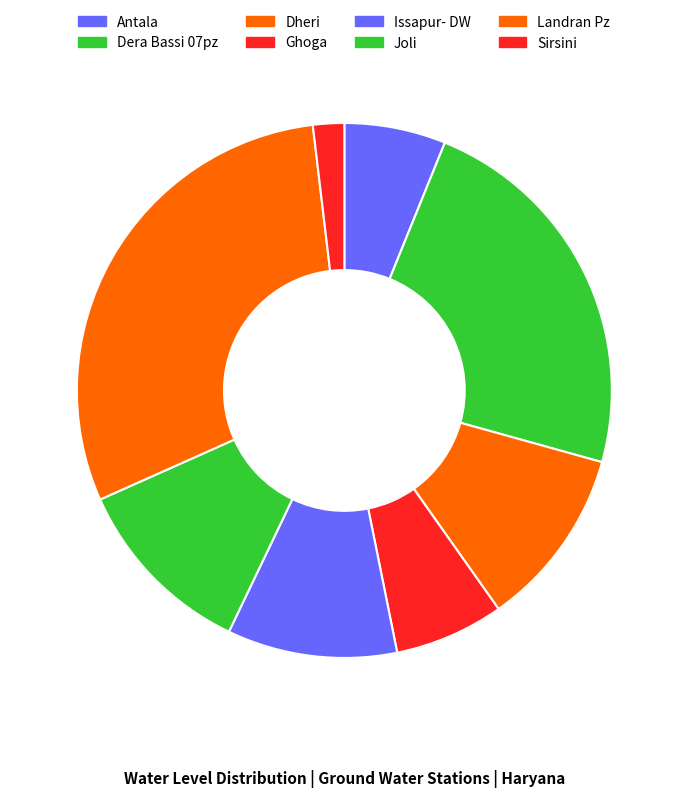

To the nearest percent, what portion does Dera Bassi 07pz represent?

23%